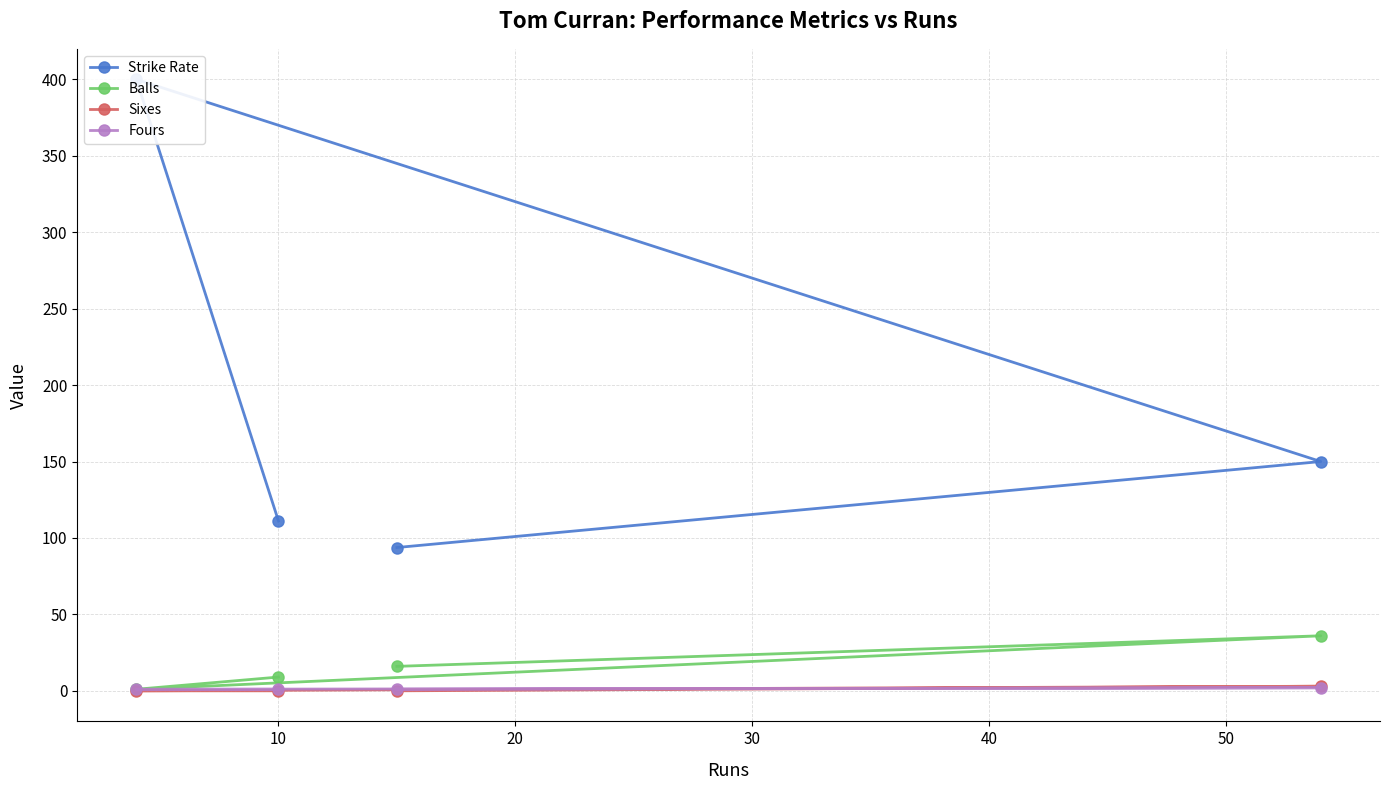

True or false: Strike Rate and Balls cross at least once.

False